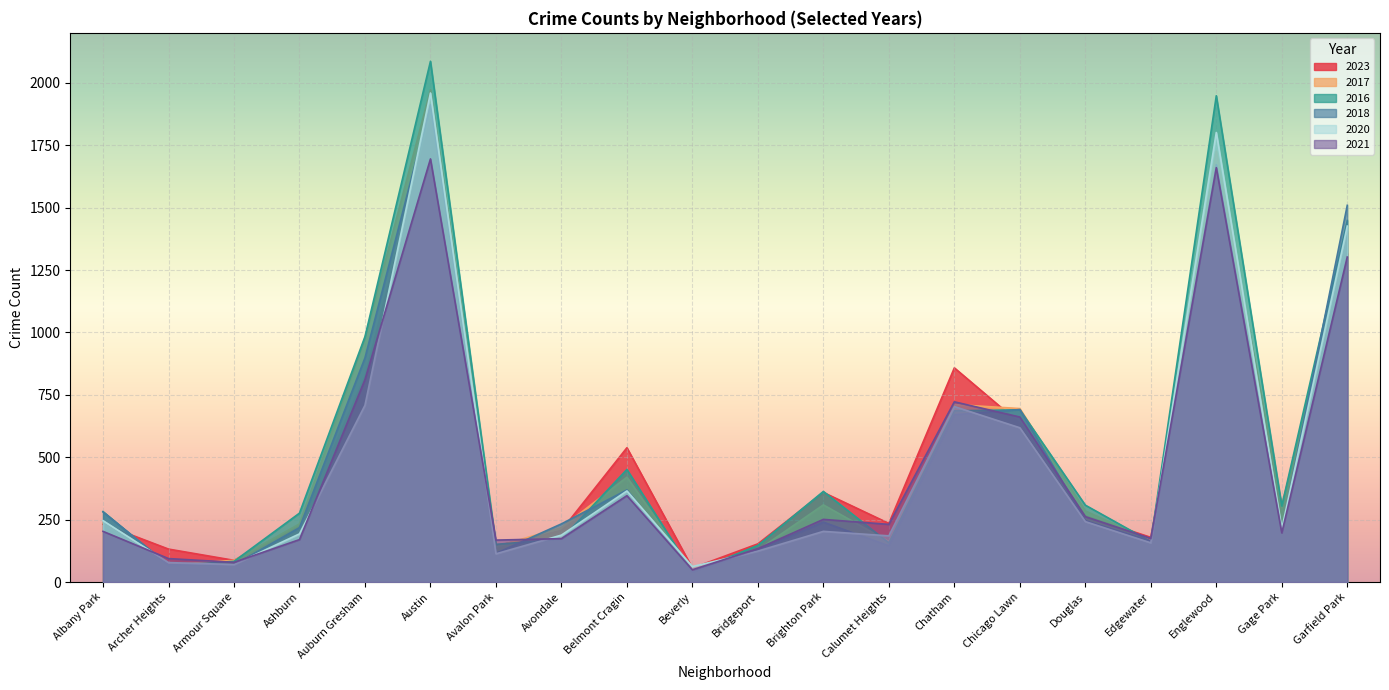

What is the approximate value of 2018 at Gage Park, to the nearest 100?

200